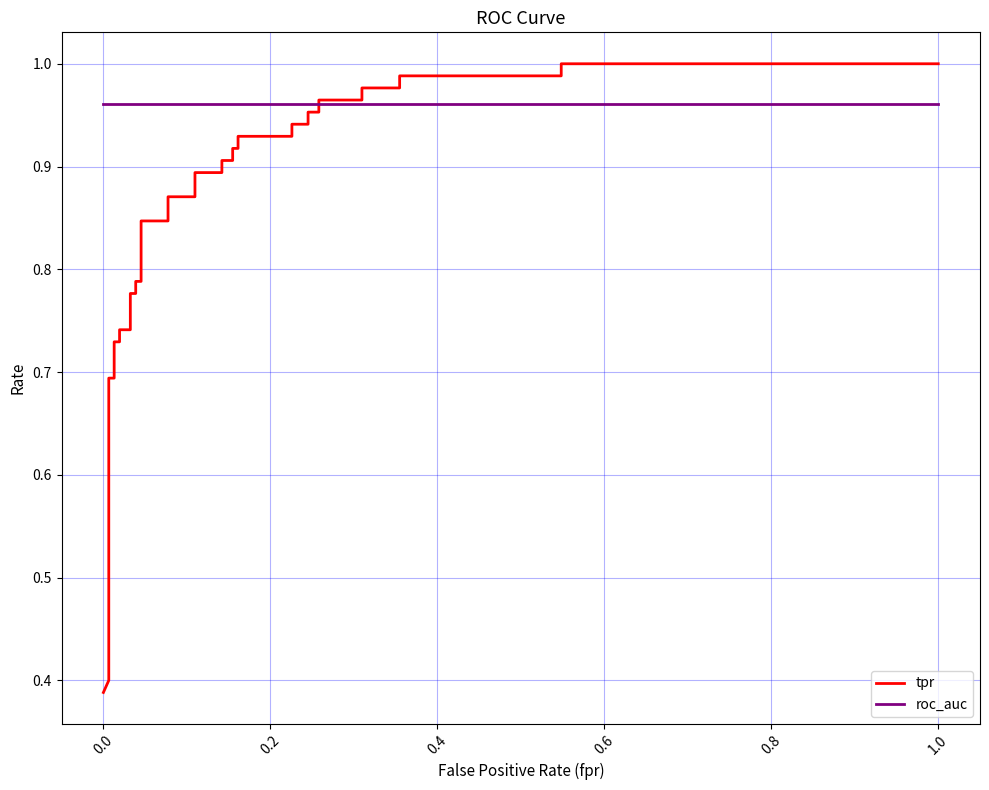

The roc_auc series shows 1.7 at 13. True or false?

False